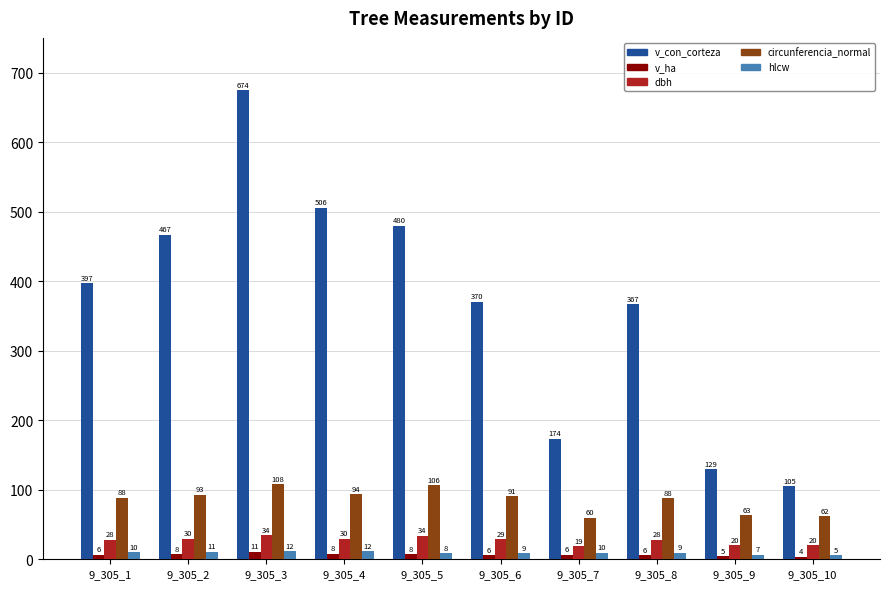

What is the sum of all v_con_corteza values?

3669.4